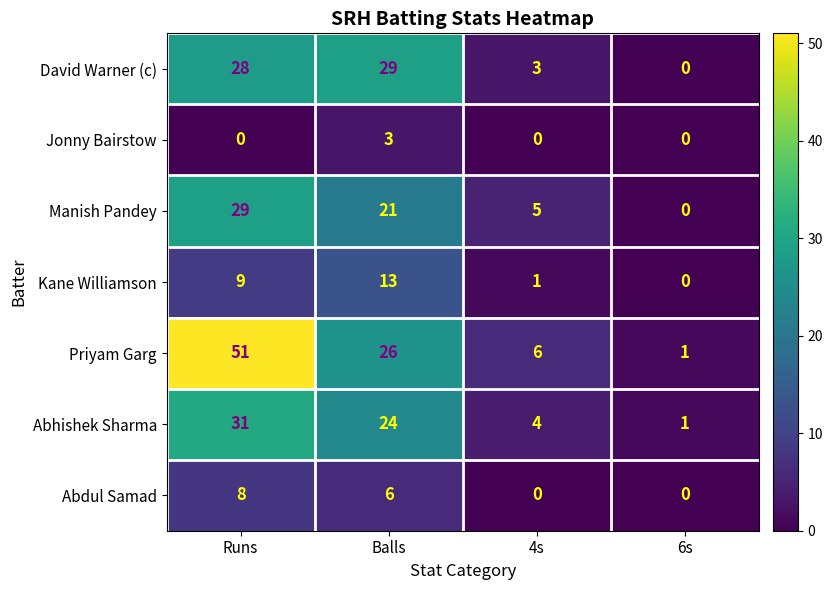

Rank the series at Balls from lowest to highest value.

Jonny Bairstow, Abdul Samad, Kane Williamson, Manish Pandey, Abhishek Sharma, Priyam Garg, David Warner (c)